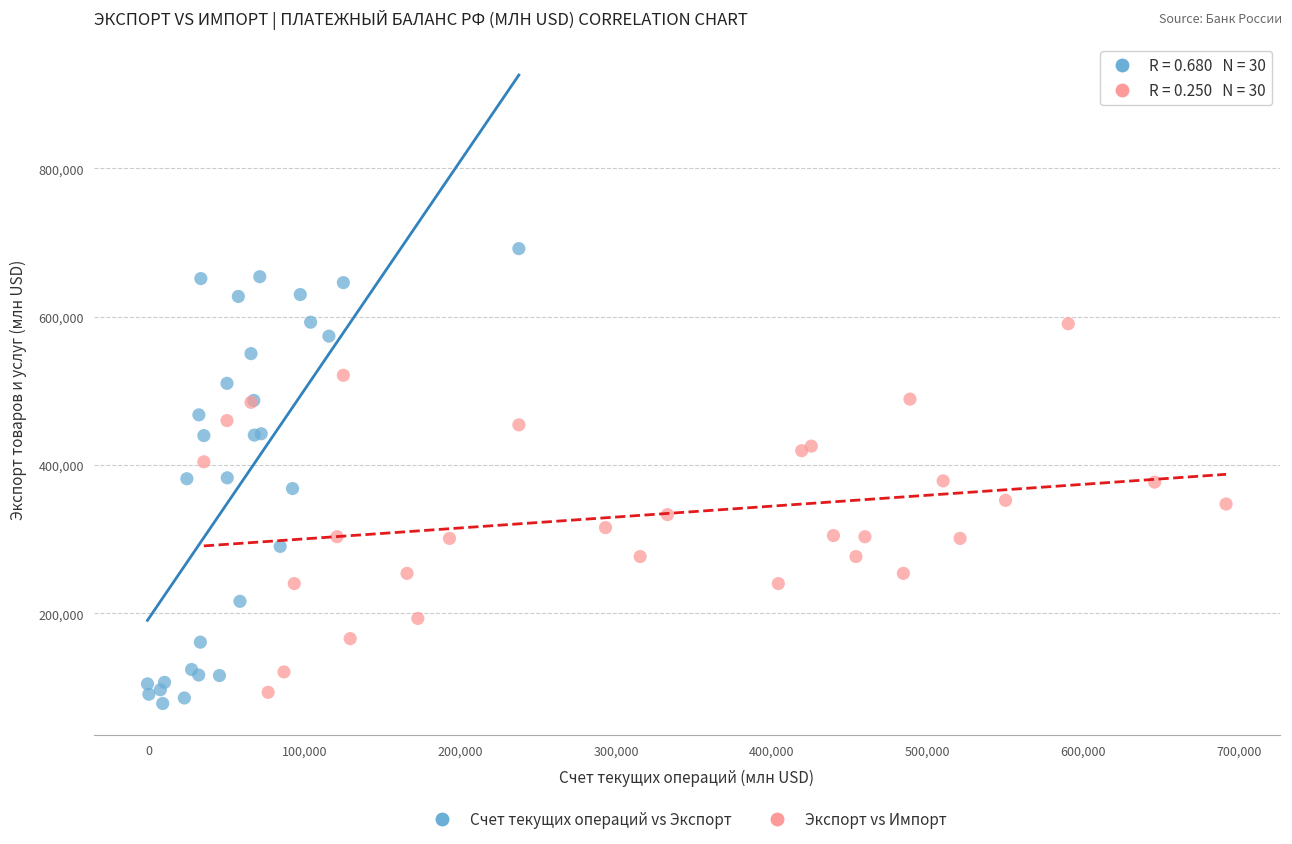

Which series contains the lowest Y value?

Счет текущих операций vs Экспорт